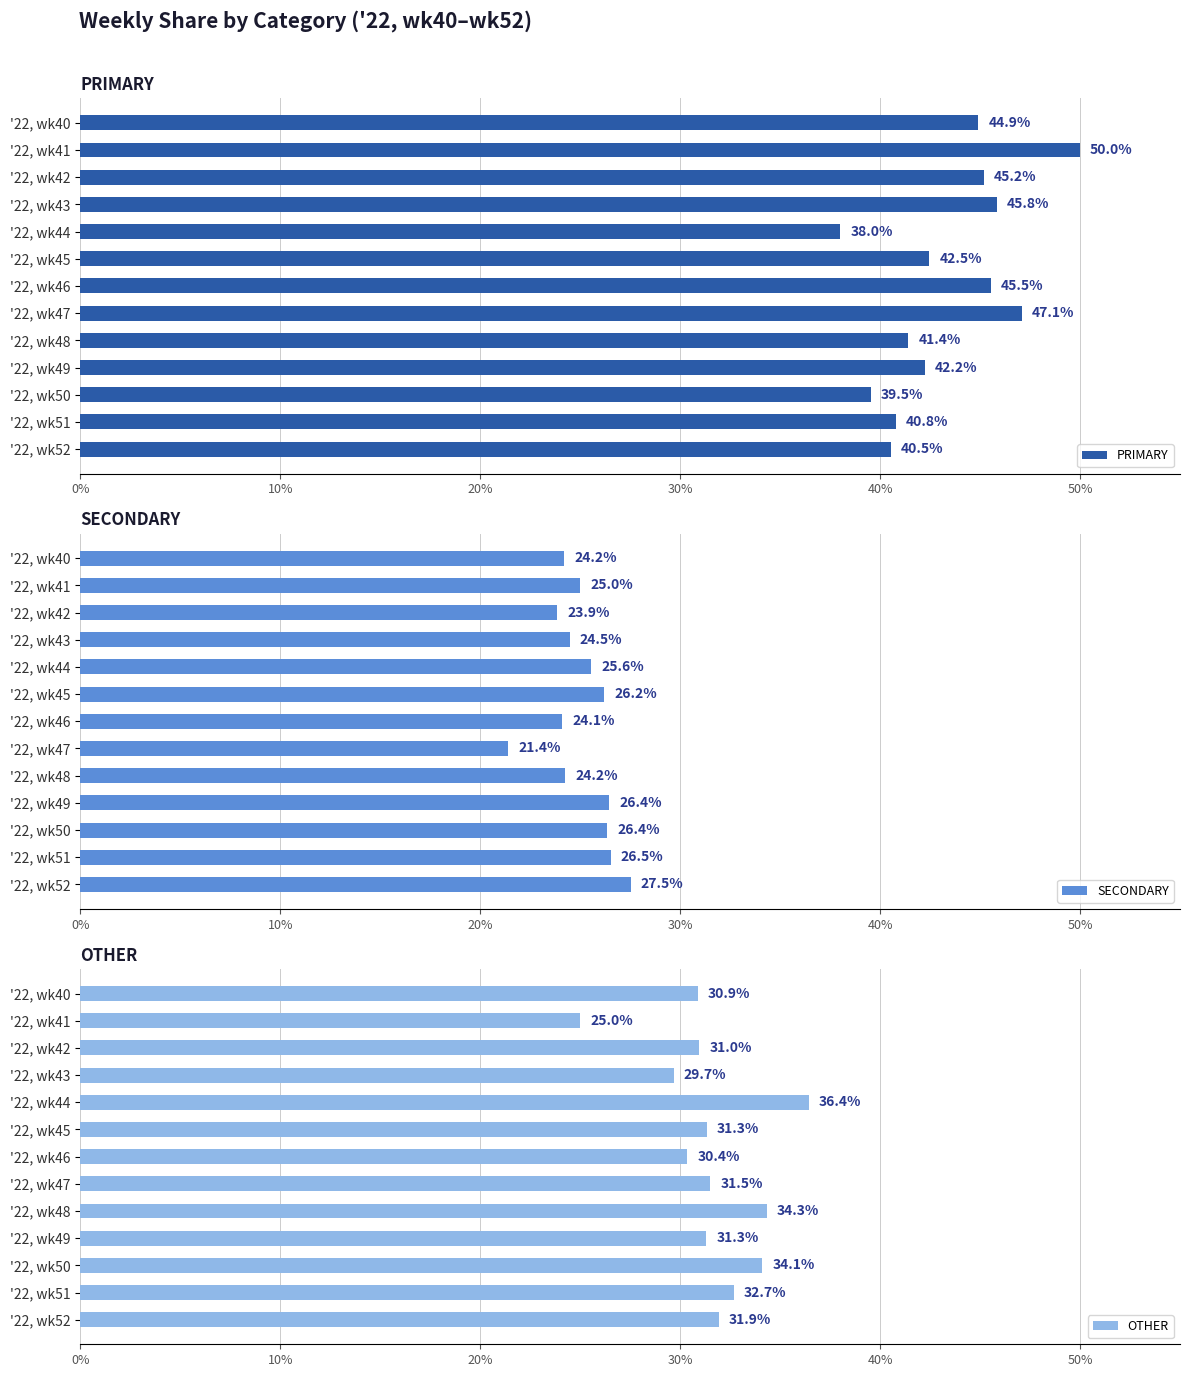

What is the greatest value displayed?

50.0